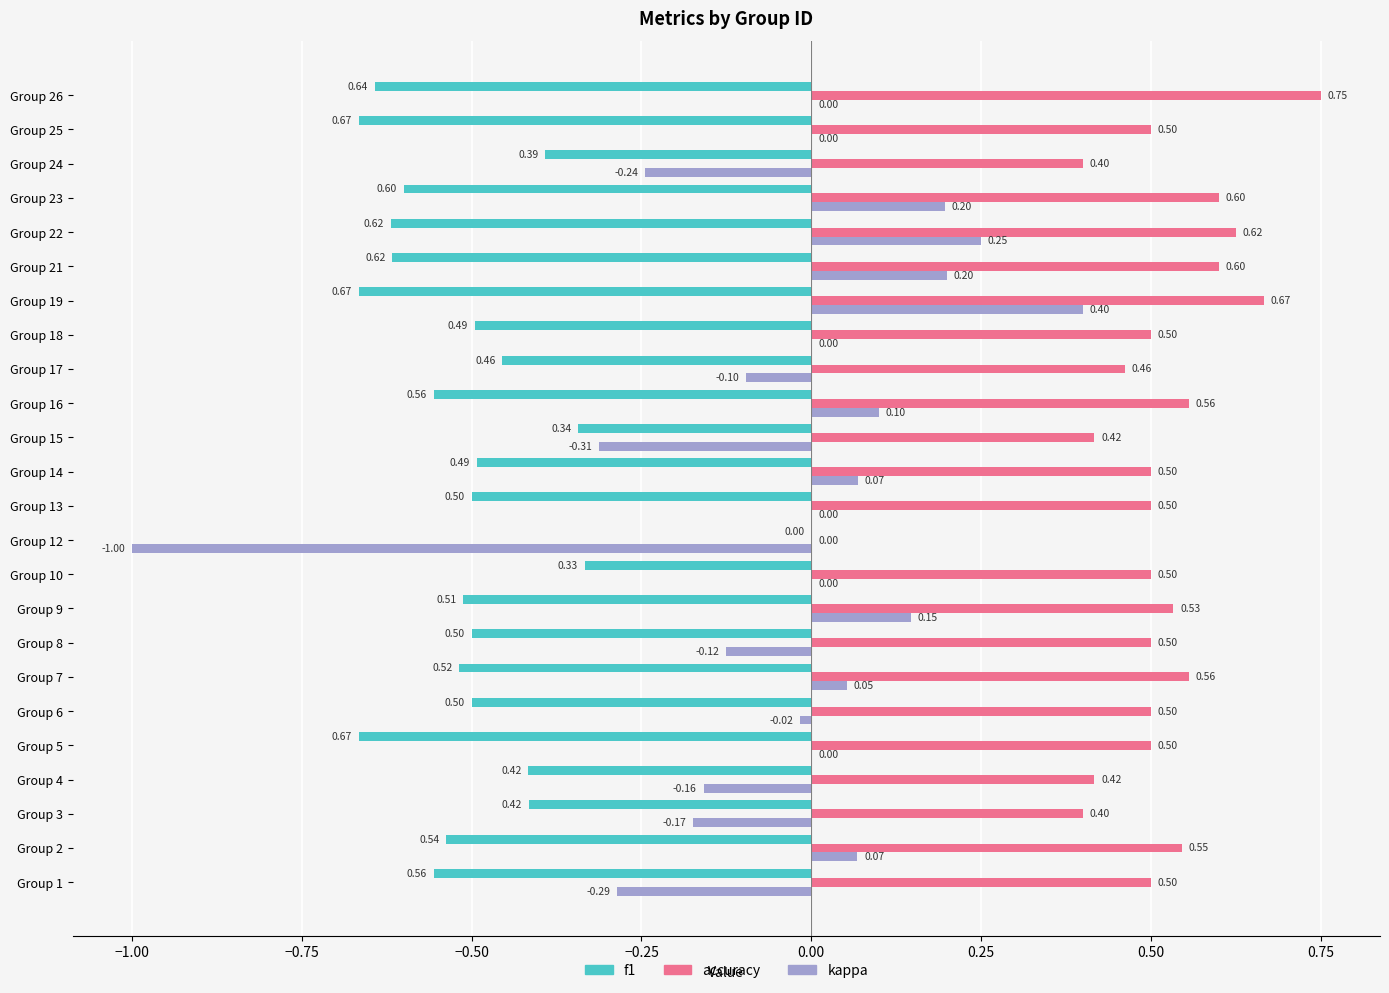

At which category is the sum across all series the highest?

Group 19